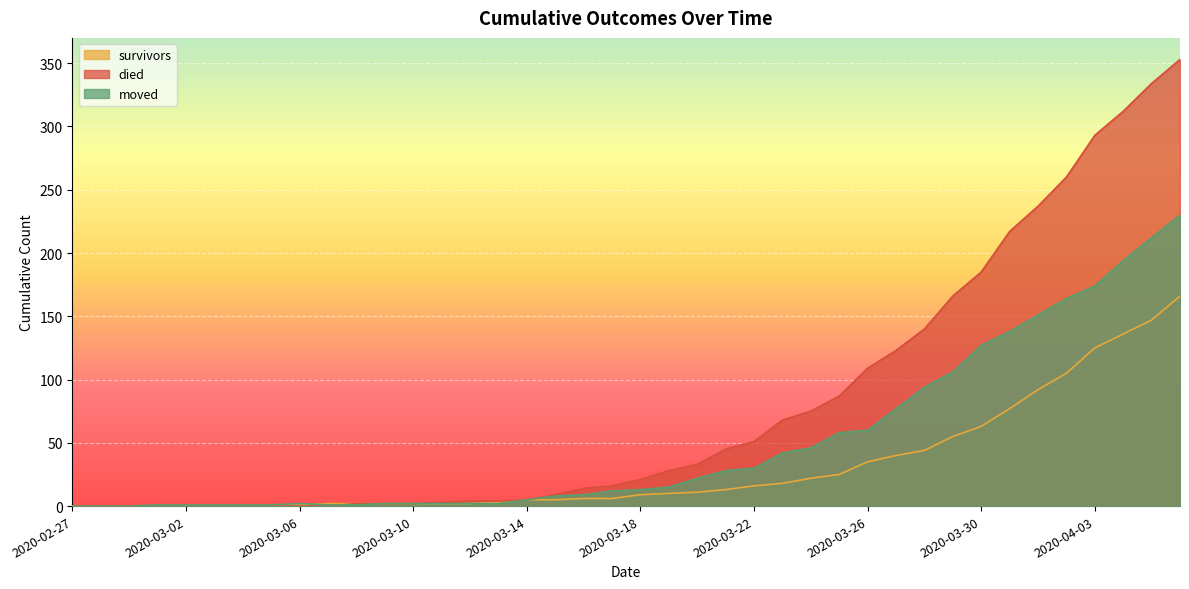

True or false: survivors has more than 1 points higher than both neighbors.

False